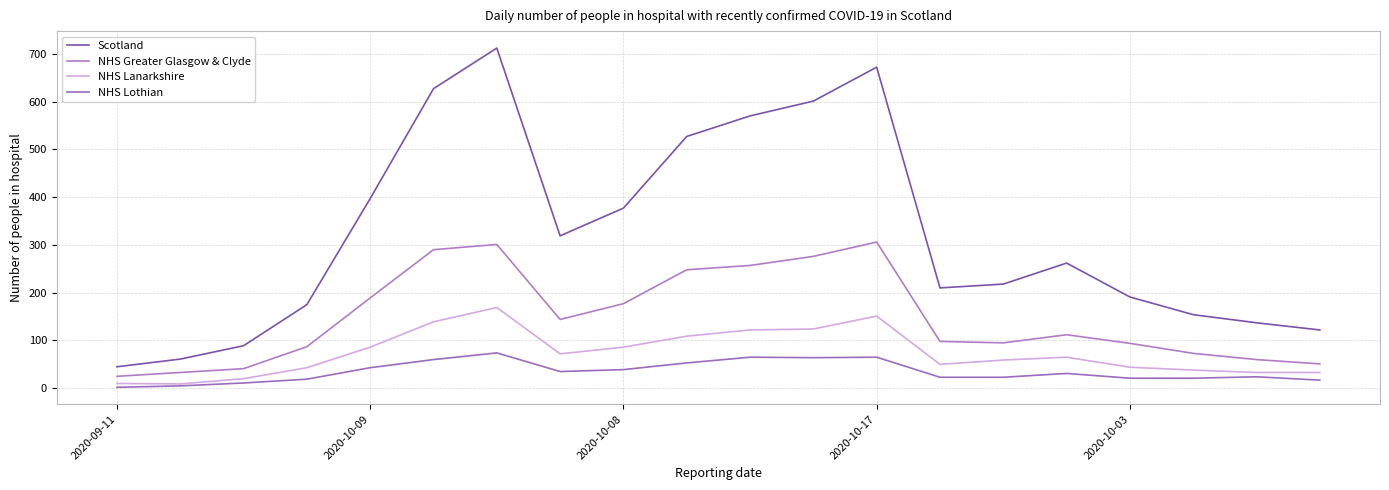

What is the difference between the second highest and second lowest values in the NHS Lothian series?

60